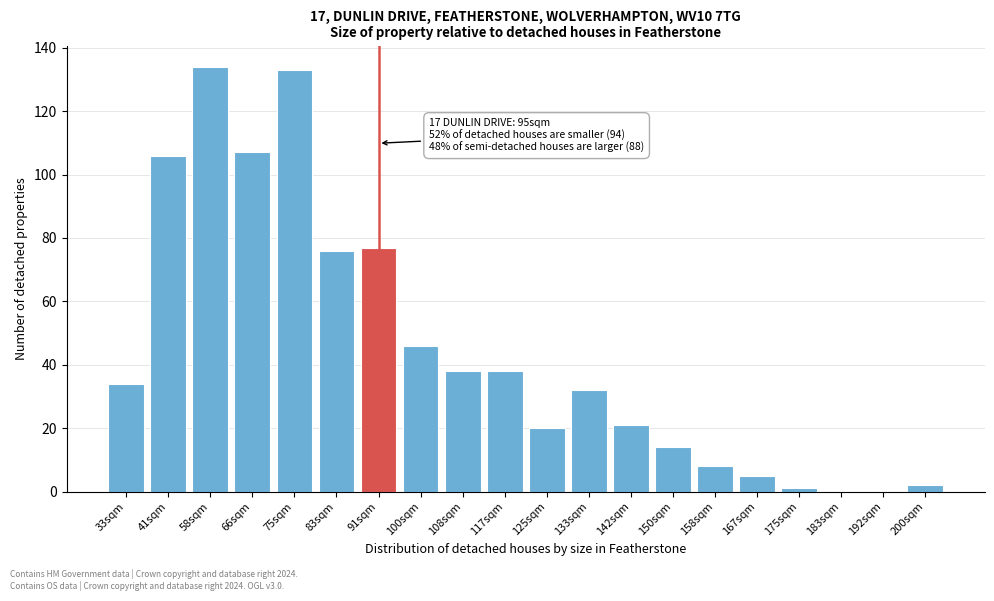

Reading left to right, transcribe all the data shown in this chart.

33sqm=34	41sqm=106	58sqm=134	66sqm=107	75sqm=133	83sqm=76	91sqm=77	100sqm=46	108sqm=38	117sqm=38	125sqm=20	133sqm=32	142sqm=21	150sqm=14	158sqm=8	167sqm=5	175sqm=1	183sqm=0	192sqm=0	200sqm=2